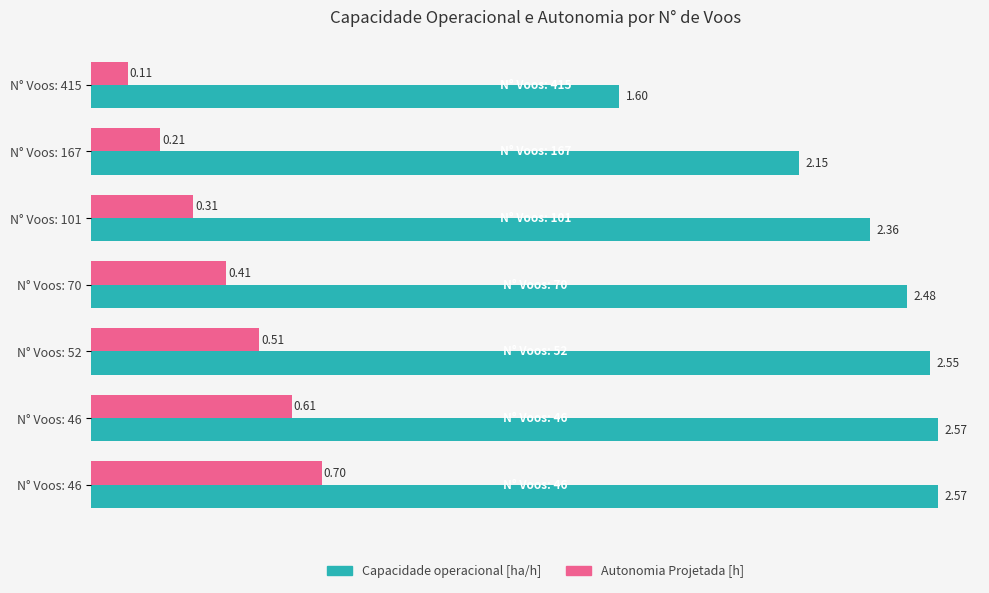

Reading left to right, what are all the values shown in this chart?

Capacidade operacional [ha/h]: 1.6	2.1	2.4	2.5	2.5	2.6	2.6
Autonomia Projetada [h]: 0.1	0.2	0.3	0.4	0.5	0.6	0.7